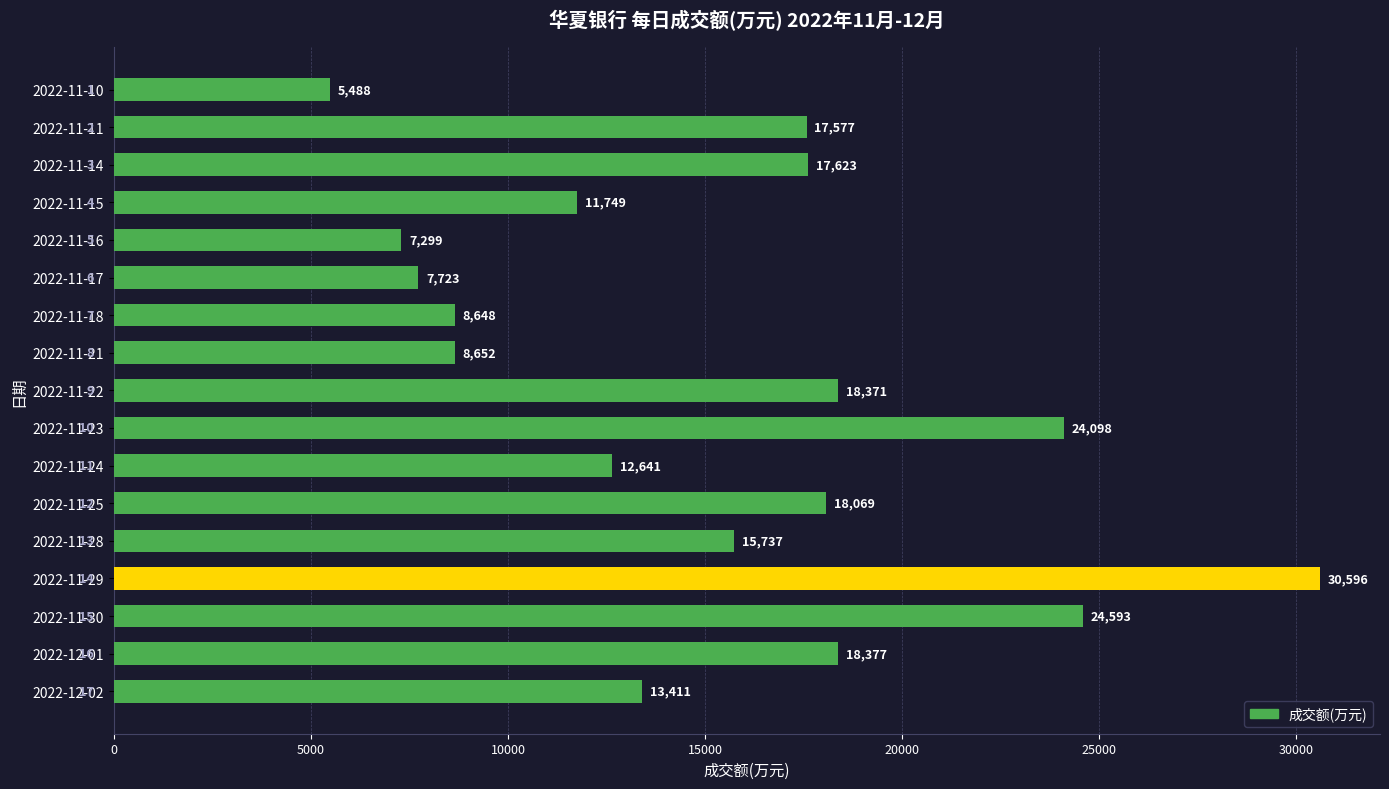

Reading bottom to top, extract all data points from this chart.

2022-12-02=13411	2022-12-01=18377	2022-11-30=24593	2022-11-29=30596	2022-11-28=15737	2022-11-25=18069	2022-11-24=12641	2022-11-23=24098	2022-11-22=18371	2022-11-21=8652	2022-11-18=8648	2022-11-17=7723	2022-11-16=7299	2022-11-15=11749	2022-11-14=17623	2022-11-11=17577	2022-11-10=5488